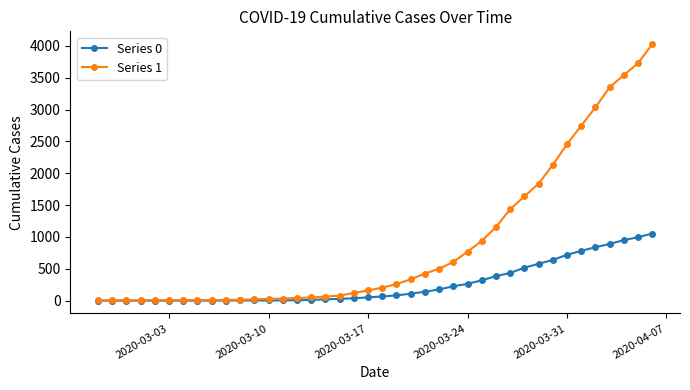

What is the difference between the maximum and minimum values in the Series 1 series?

4025